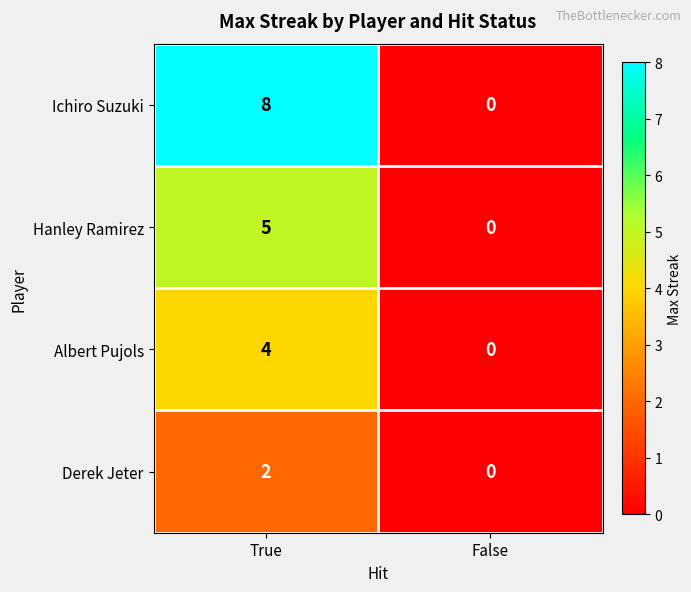

Which category has the highest value in the Hanley Ramirez series?

True